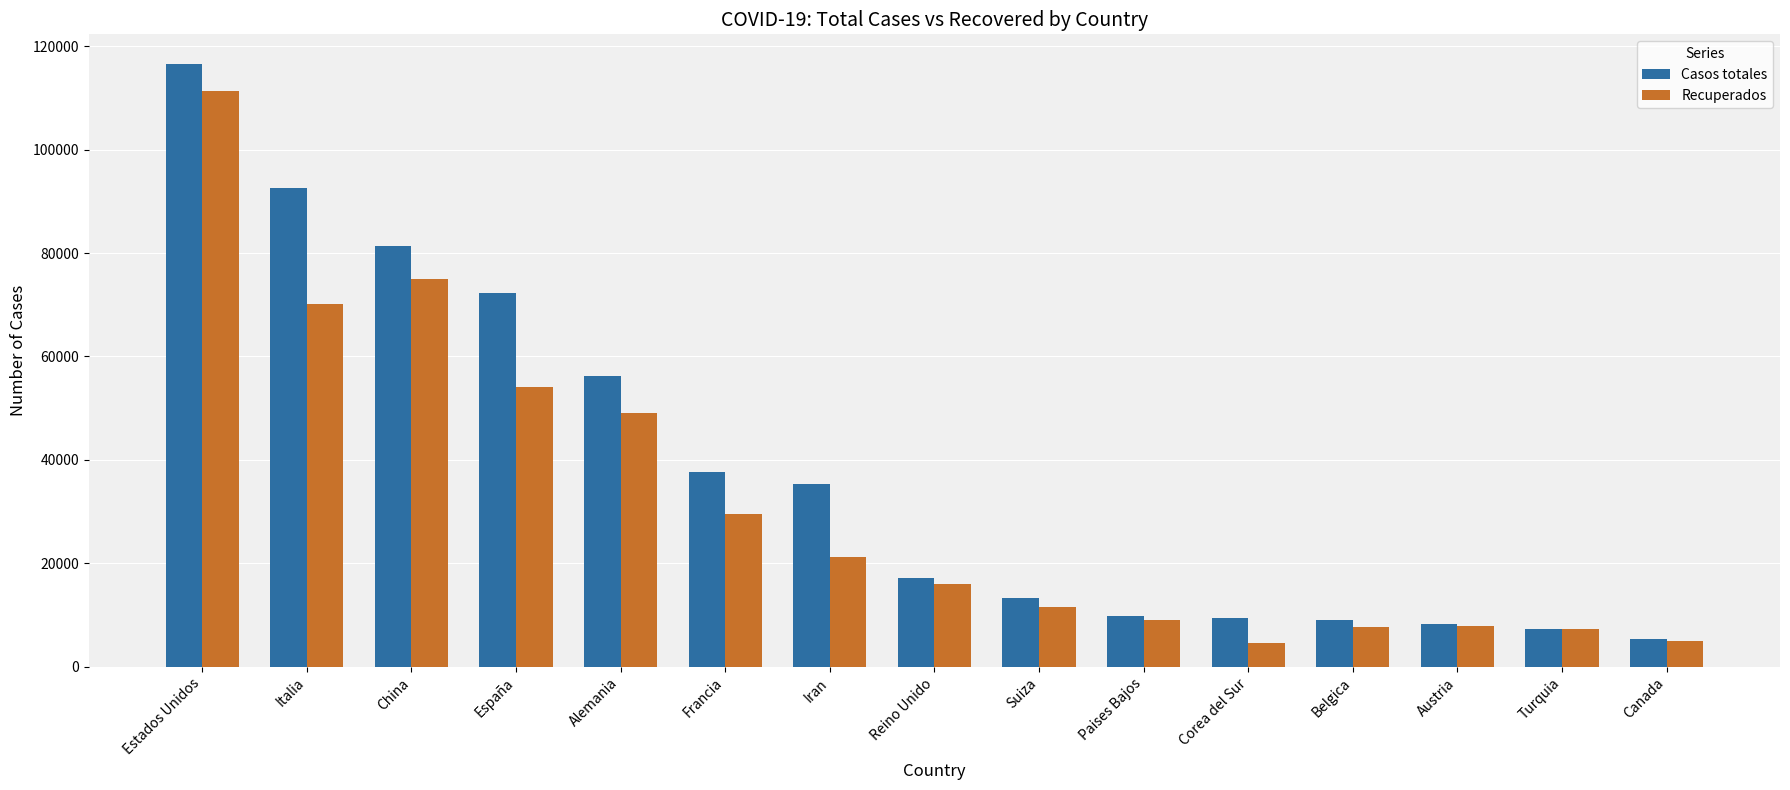

At which category does the chart reach its peak across all series?

Estados Unidos